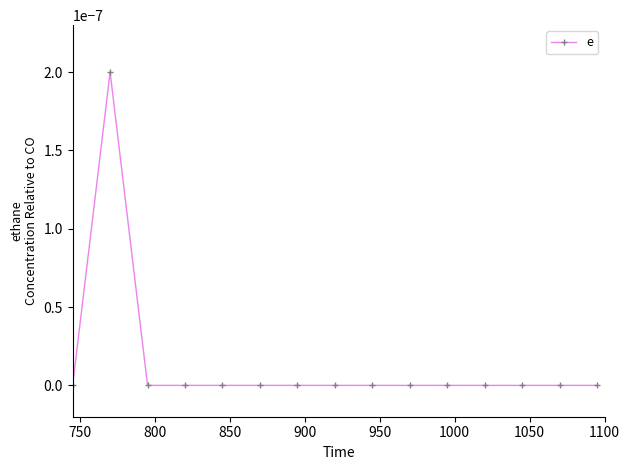

True or false: there are more than 0 points higher than both neighbors.

True